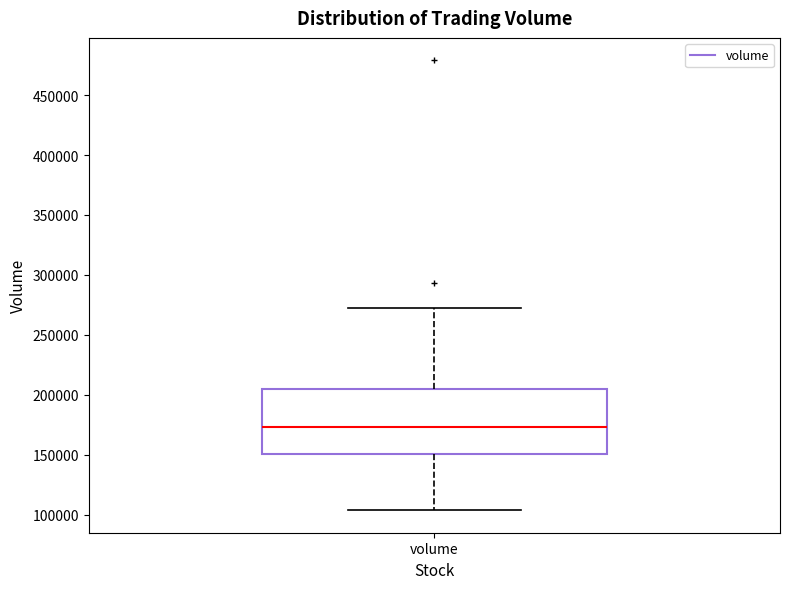

Where does the upper whisker of the box for volume end on the y-axis? The values are not printed on the chart, so give them approximately, as read against the axis.

275000